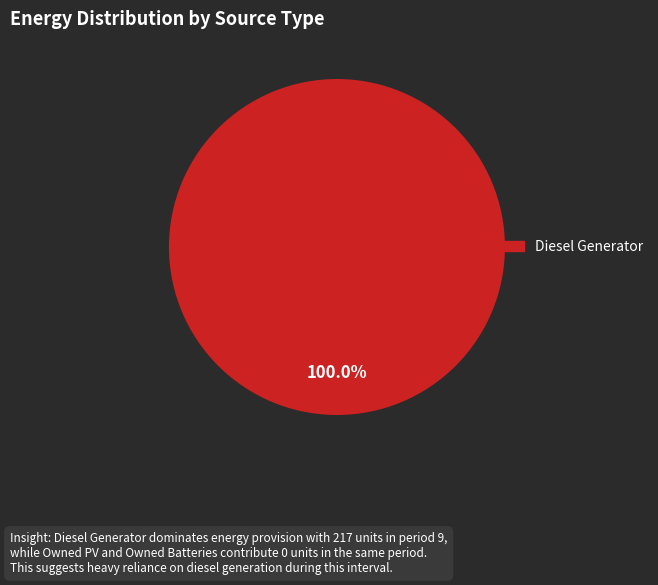

Does any single category account for the majority?

Yes